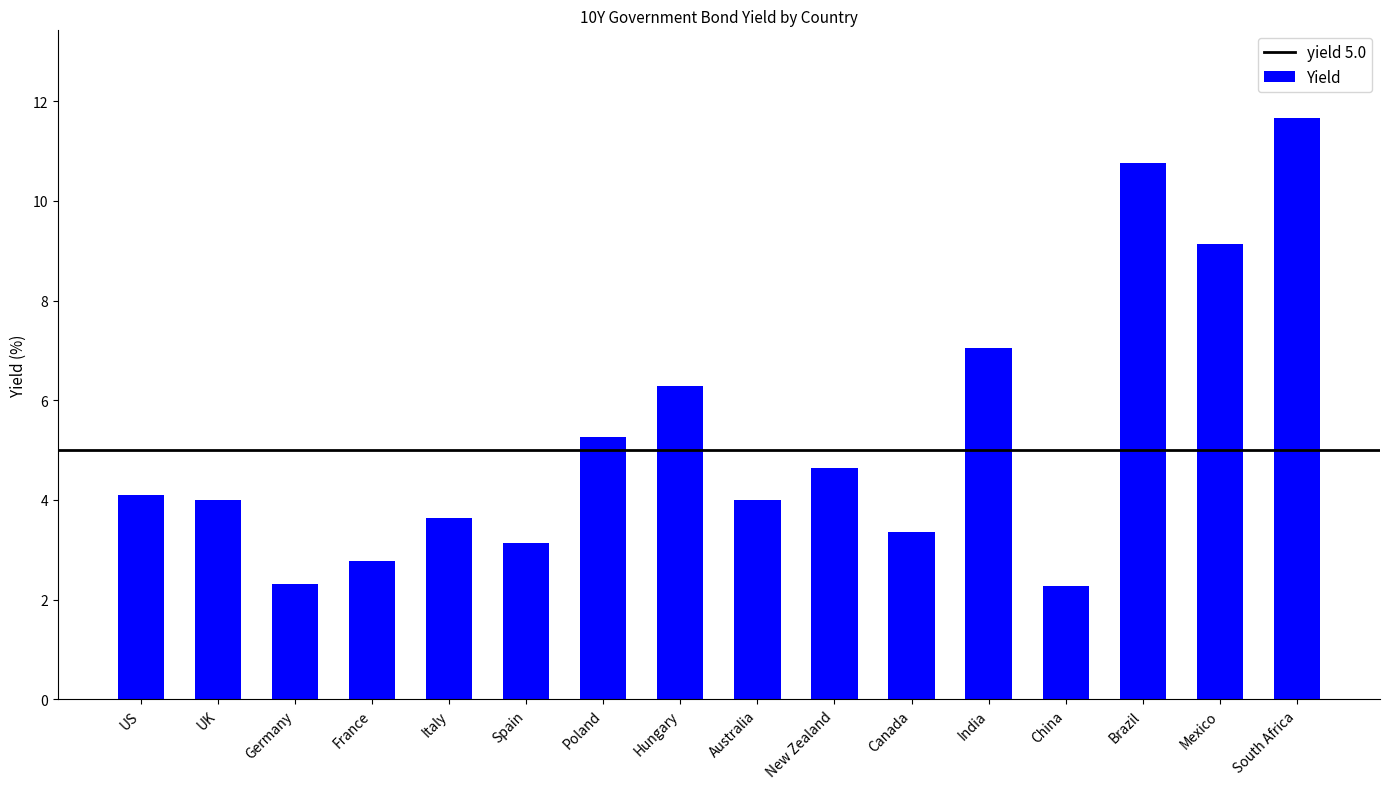

What is the approximate value at China?

2.3